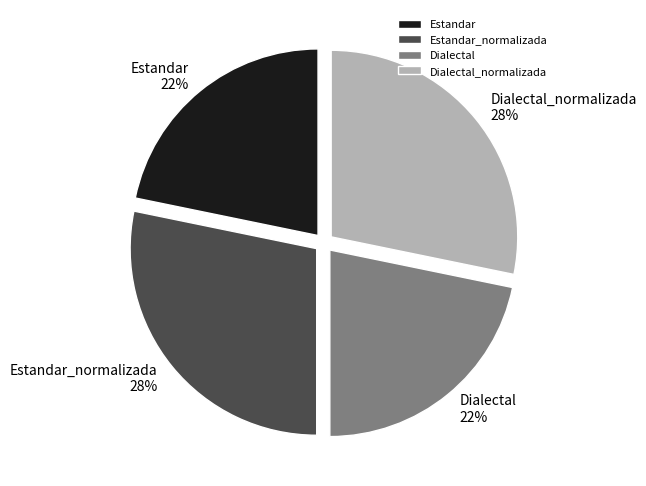

To the nearest percent, what is the combined percentage of Dialectal_normalizada and Dialectal?

50%